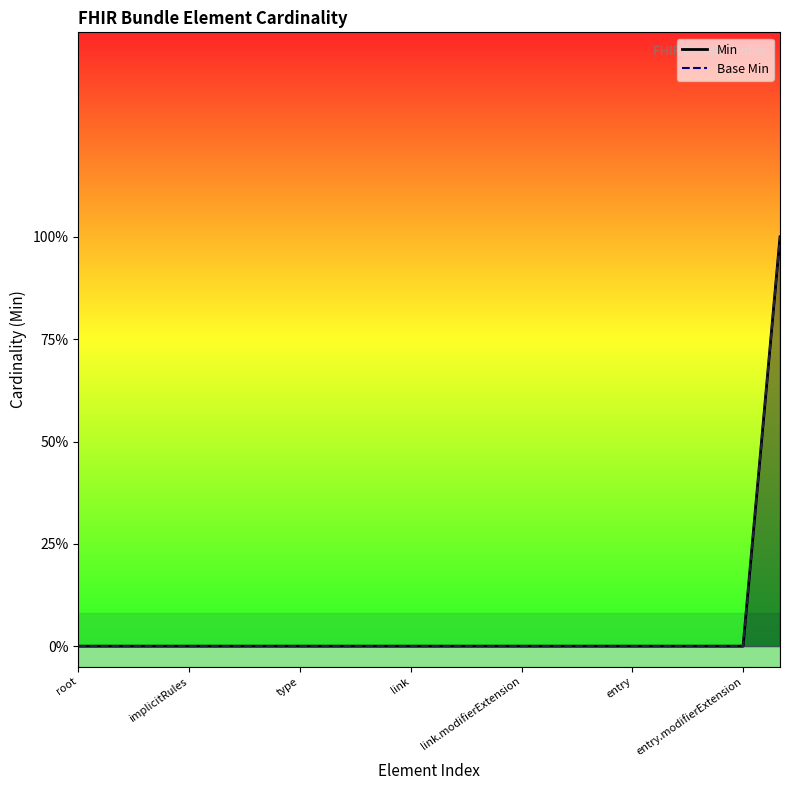

Does the chart have visible grid lines?

No